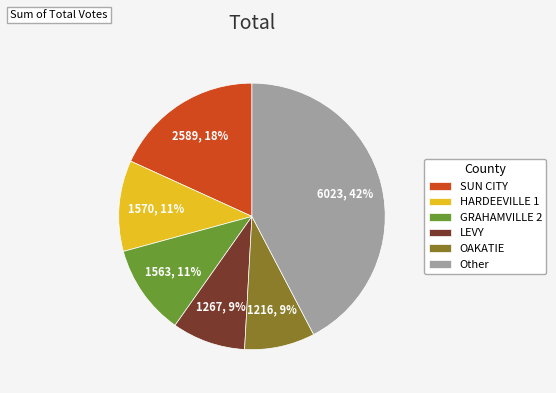

Do LEVY and SUN CITY together represent more than half of the pie?

No